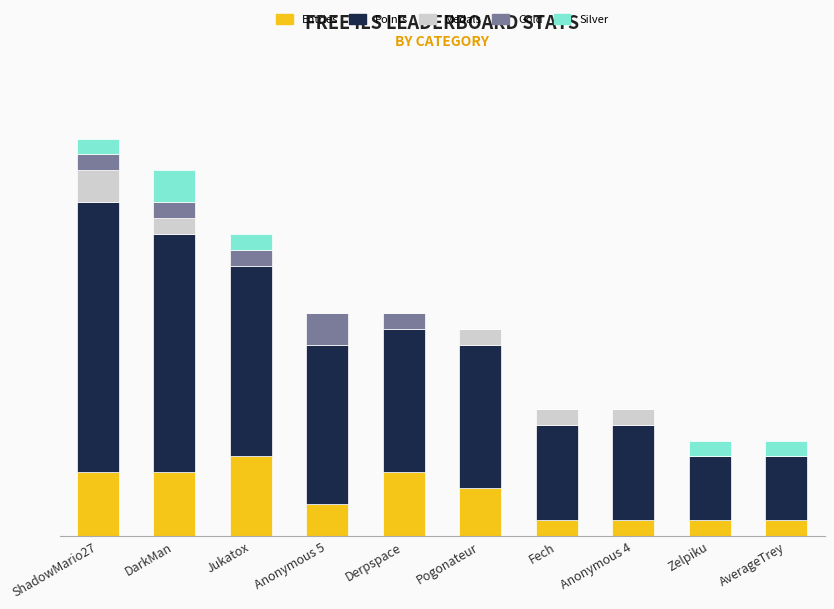

Between ShadowMario27 and Fech, which series saw the biggest shift?

Points